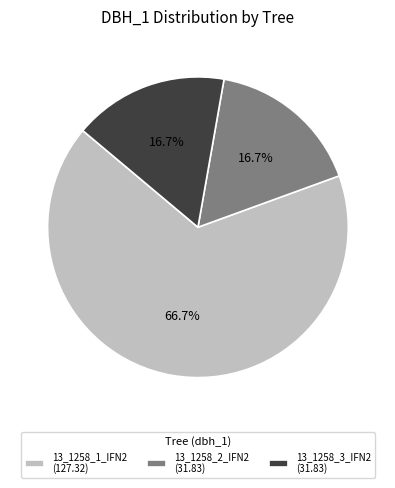

Which category has the biggest portion of the pie?

13_1258_1_IFN2